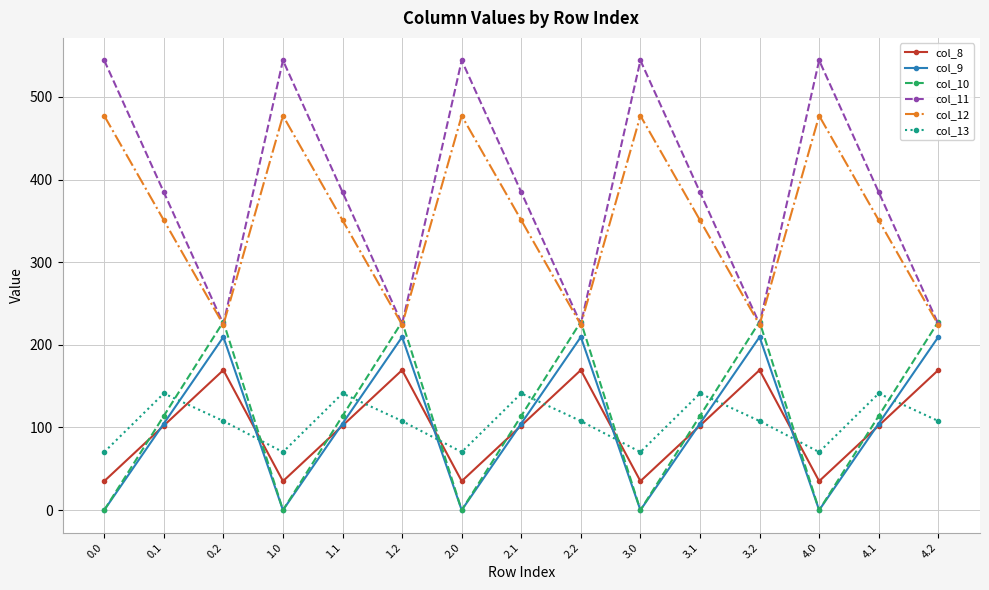

At how many categories does at least one series exceed 53?

15